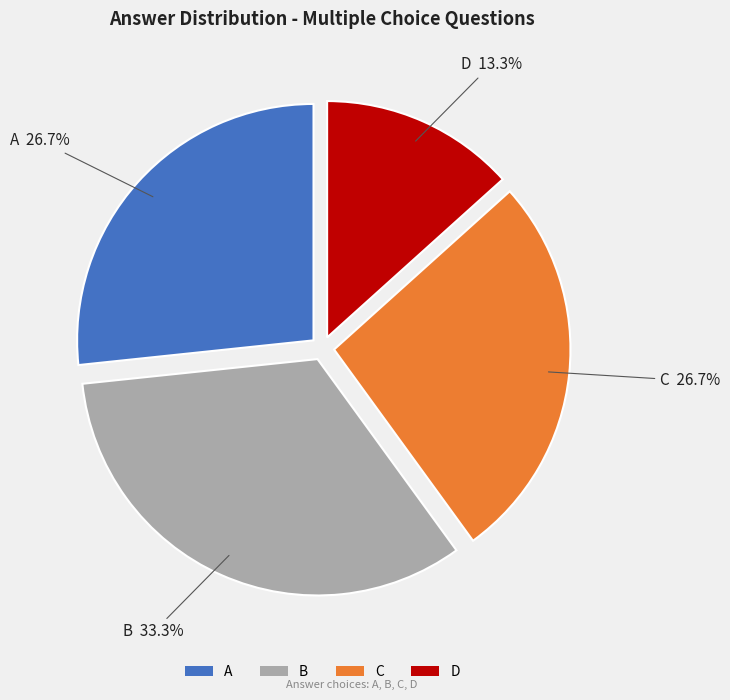

To the nearest percent, what is the combined percentage of C and A?

53%